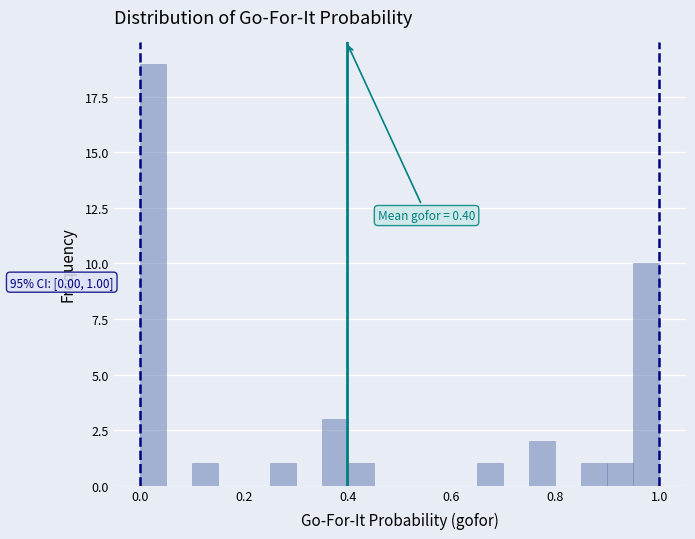

Around what value on the x-axis is the tallest bar? Give the approximate position of its centre, as read against the axis.

0.02